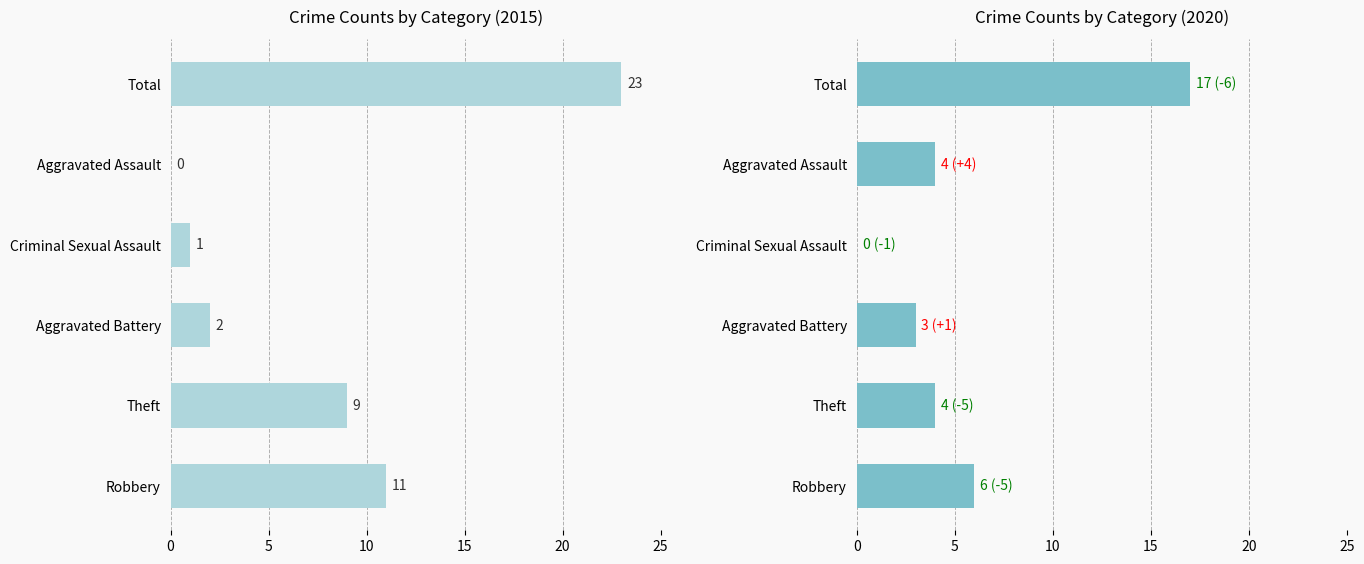

What is the label of the 4th bar from the right?

Aggravated Battery